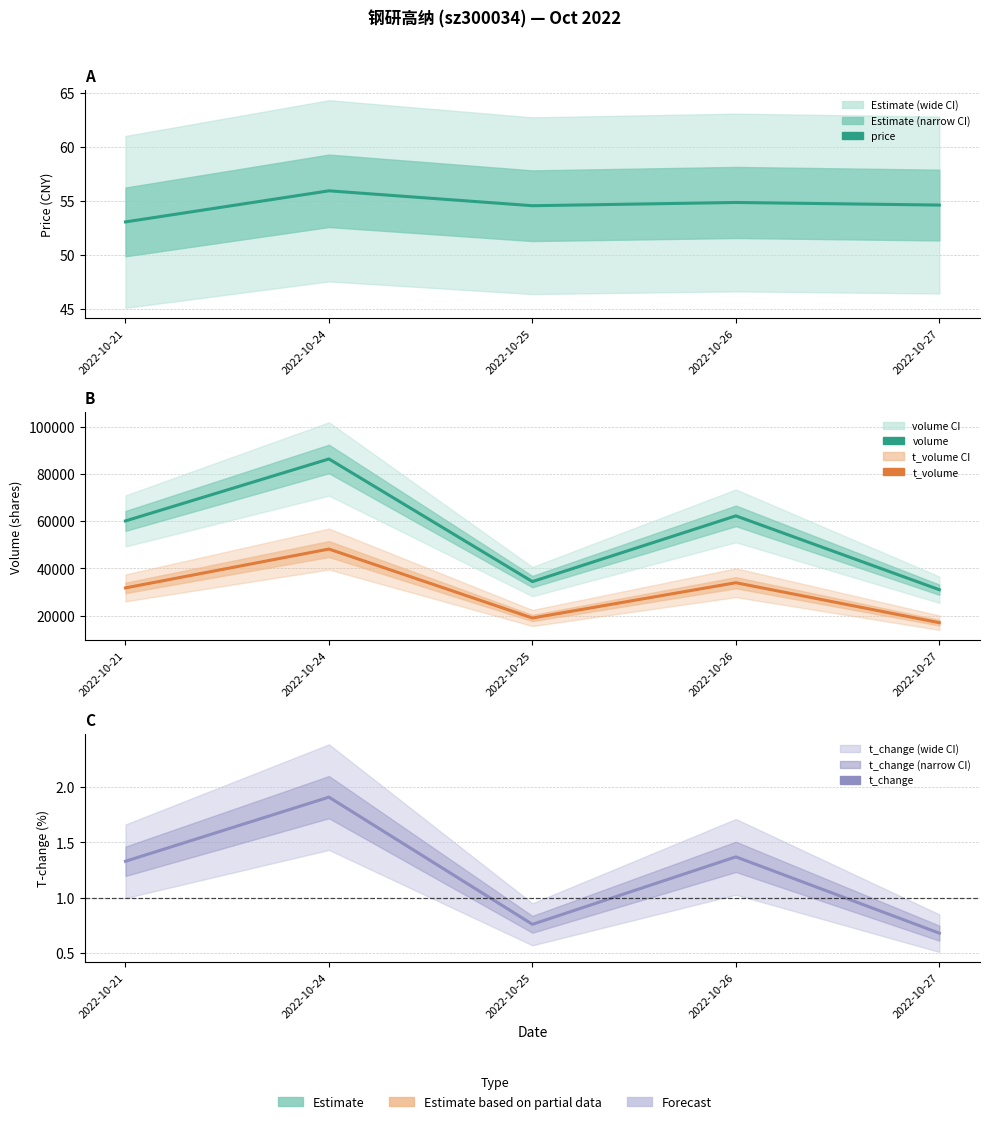

List the labels in order of volume value, smallest first.

2022-10-27, 2022-10-25, 2022-10-21, 2022-10-26, 2022-10-24